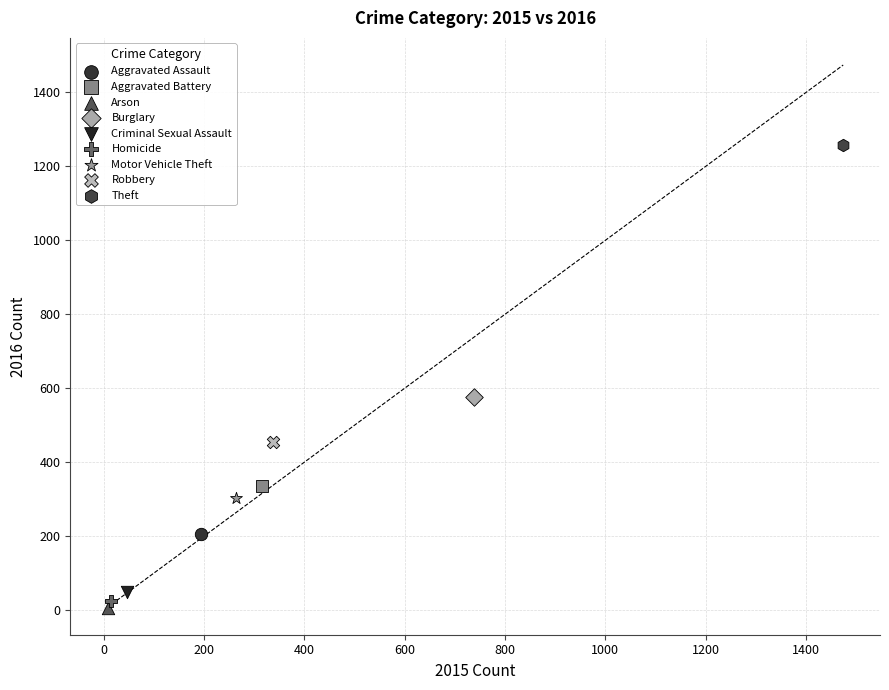

What are all the series names shown in the legend?

Aggravated Assault, Aggravated Battery, Arson, Burglary, Criminal Sexual Assault, Homicide, Motor Vehicle Theft, Robbery, Theft